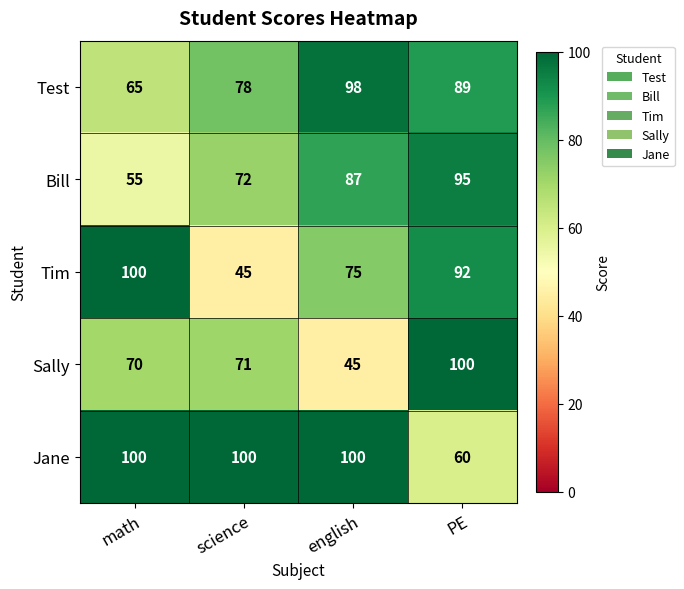

How many distinct data groups are displayed?

5